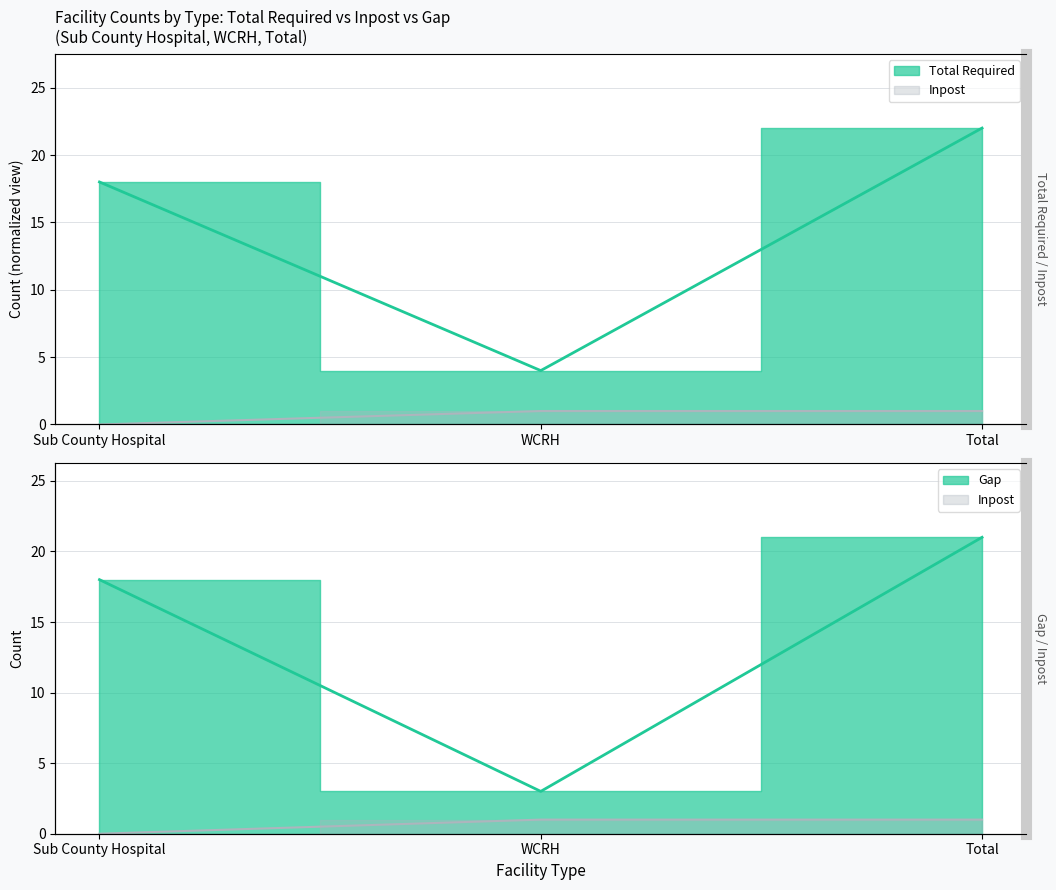

Which series has the largest total across all categories?

Total Required